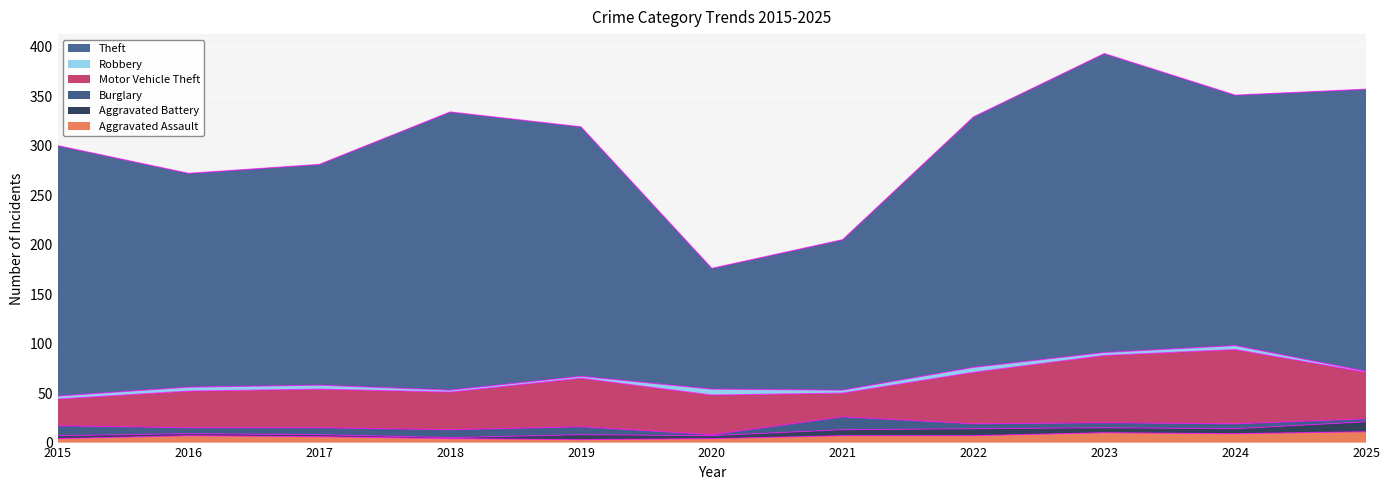

Which series has the largest total across all categories?

Theft